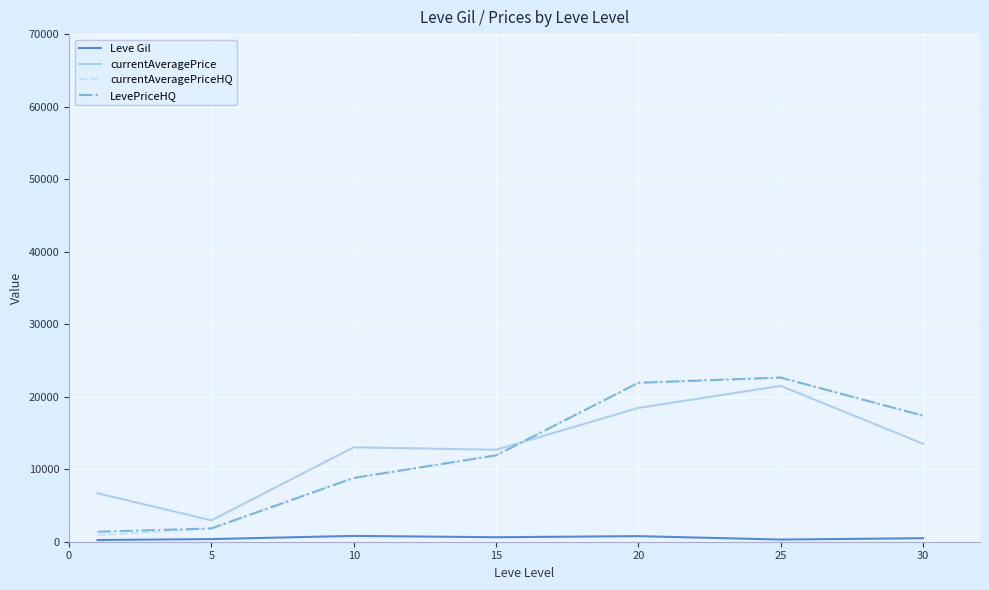

True or false: currentAveragePrice and Leve Gil cross at least once.

False